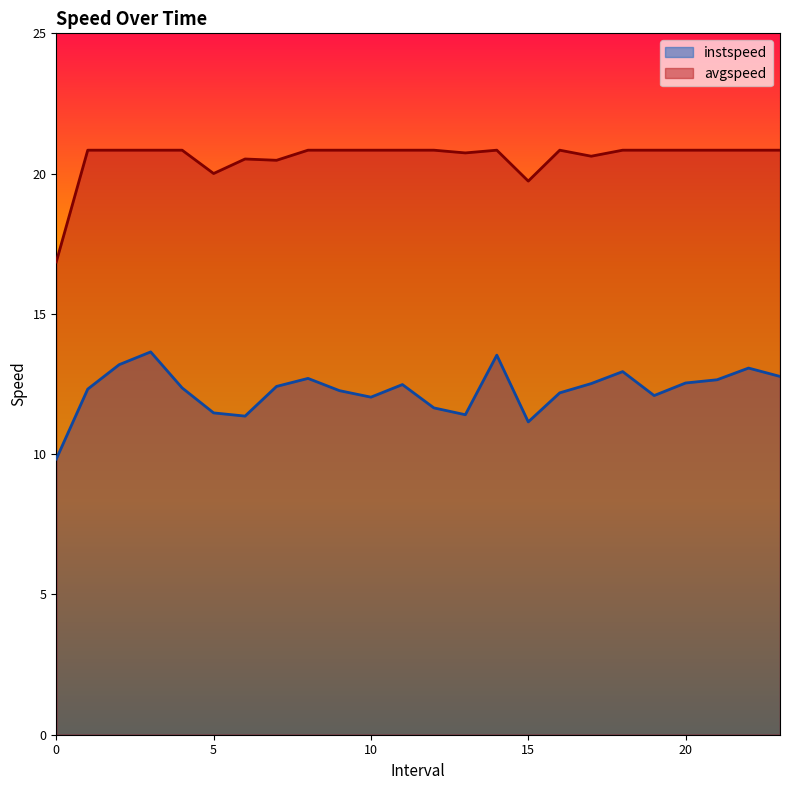

True or false: instspeed has a value of 17.2 at 13.0.

False